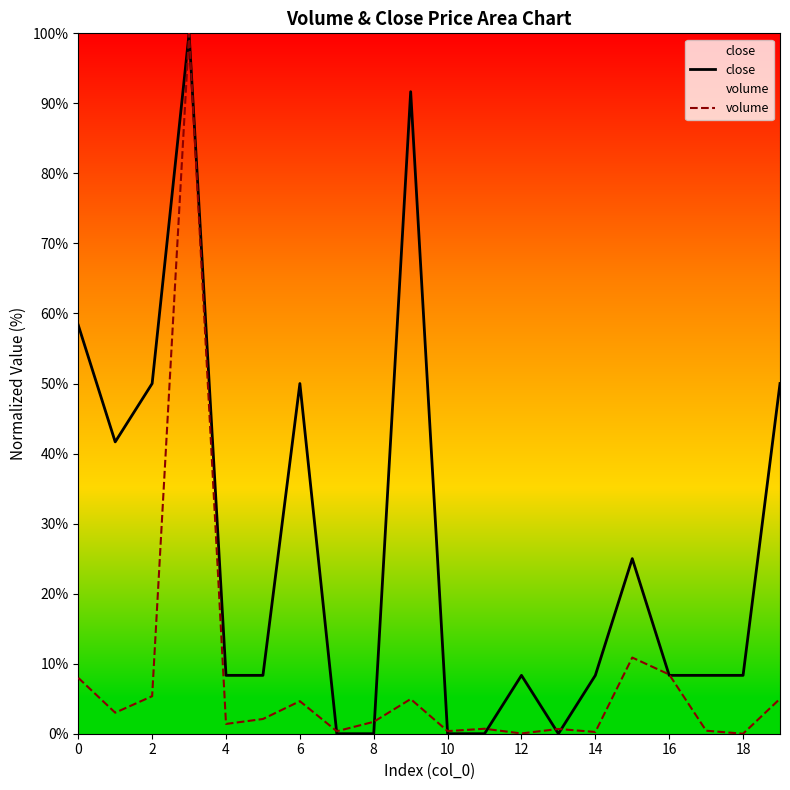

True or false: close and volume intersect in this chart.

True